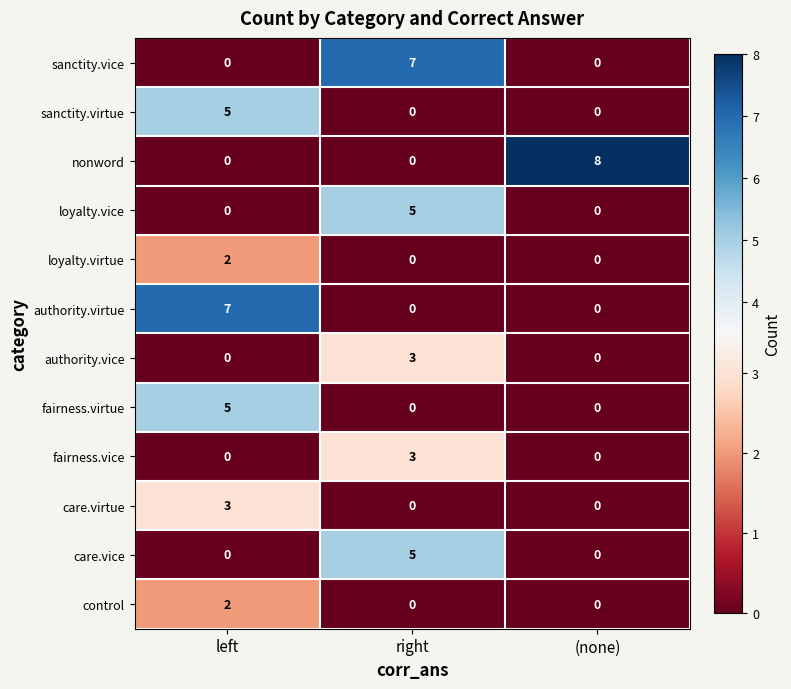

The sanctity.vice series shows 0 at (none). True or false?

True